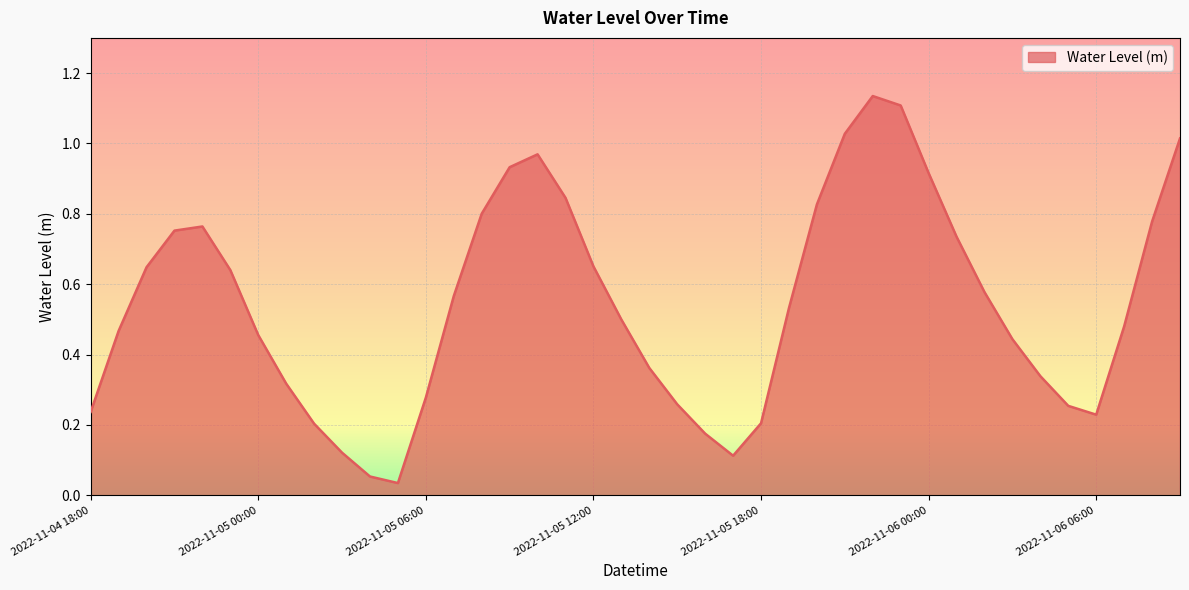

Reading left to right, what are all the values shown in this chart?

0.2	0.5	0.6	0.8	0.8	0.6	0.5	0.3	0.2	0.1	0.1	0.0	0.3	0.6	0.8	0.9	1.0	0.8	0.7	0.5	0.4	0.3	0.2	0.1	0.2	0.5	0.8	1.0	1.1	1.1	0.9	0.7	0.6	0.4	0.3	0.3	0.2	0.5	0.8	1.0